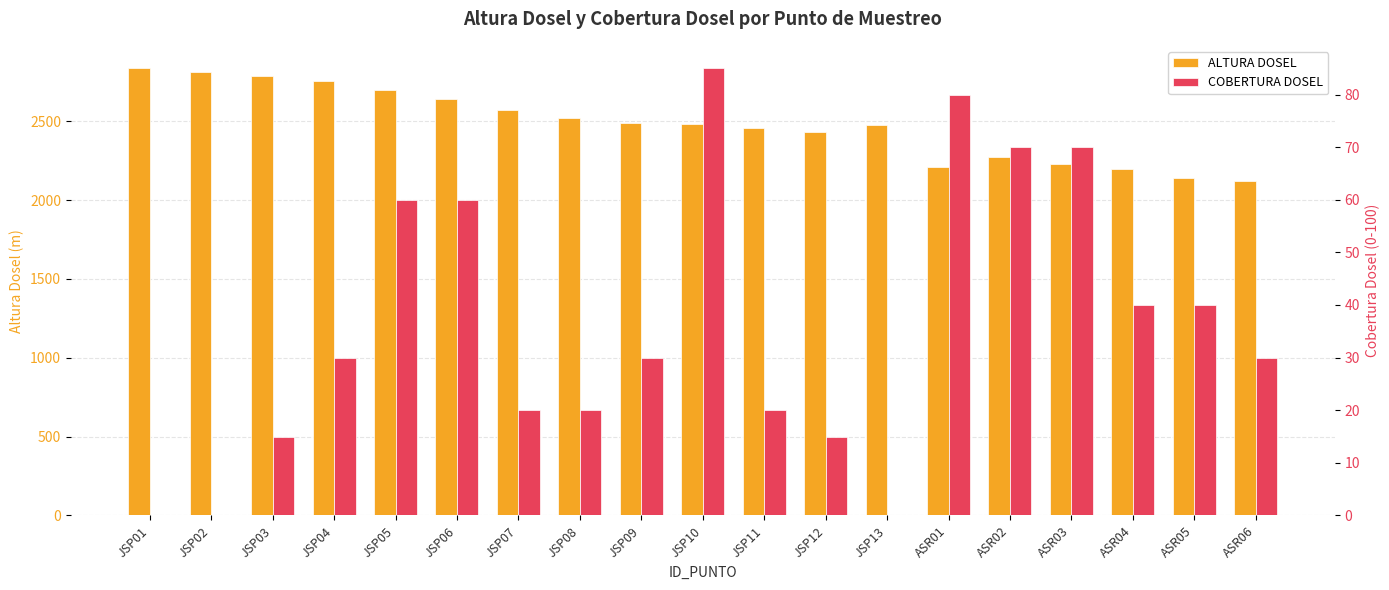

At which label is COBERTURA DOSEL closest to 42?

ASR04